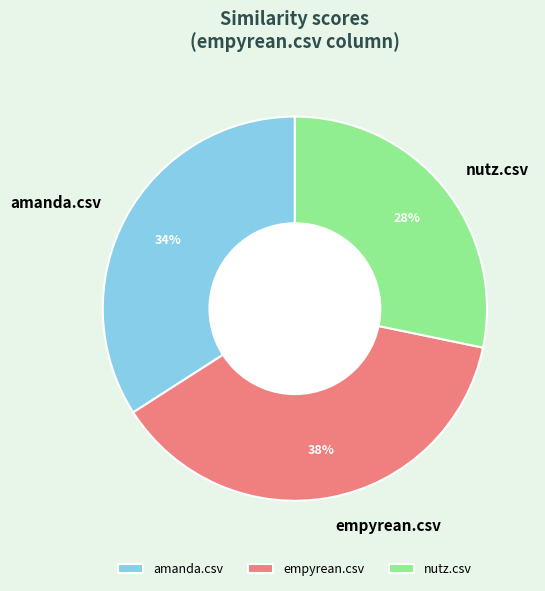

Is there a majority slice in this chart?

No